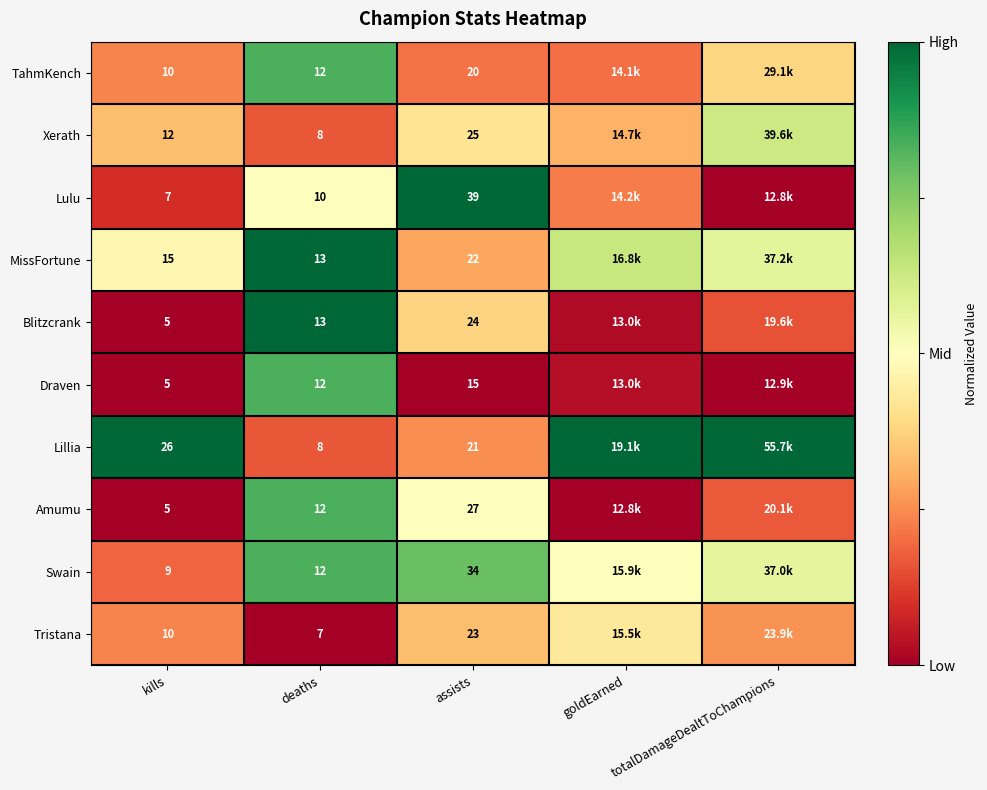

At how many categories does at least one series exceed 0?

5